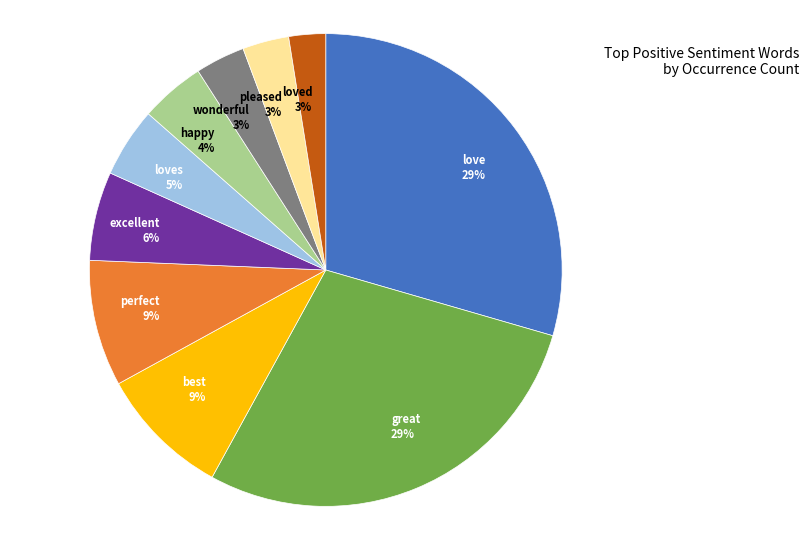

Combined, do pleased 3% and loved 3% account for over 50%?

No